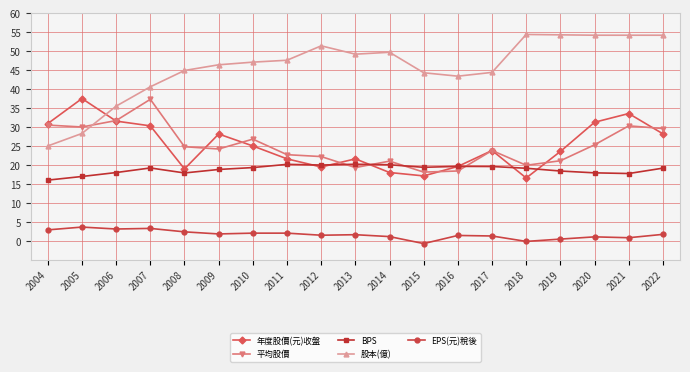

What is the spread (max minus min) of values at 2004?

28.0